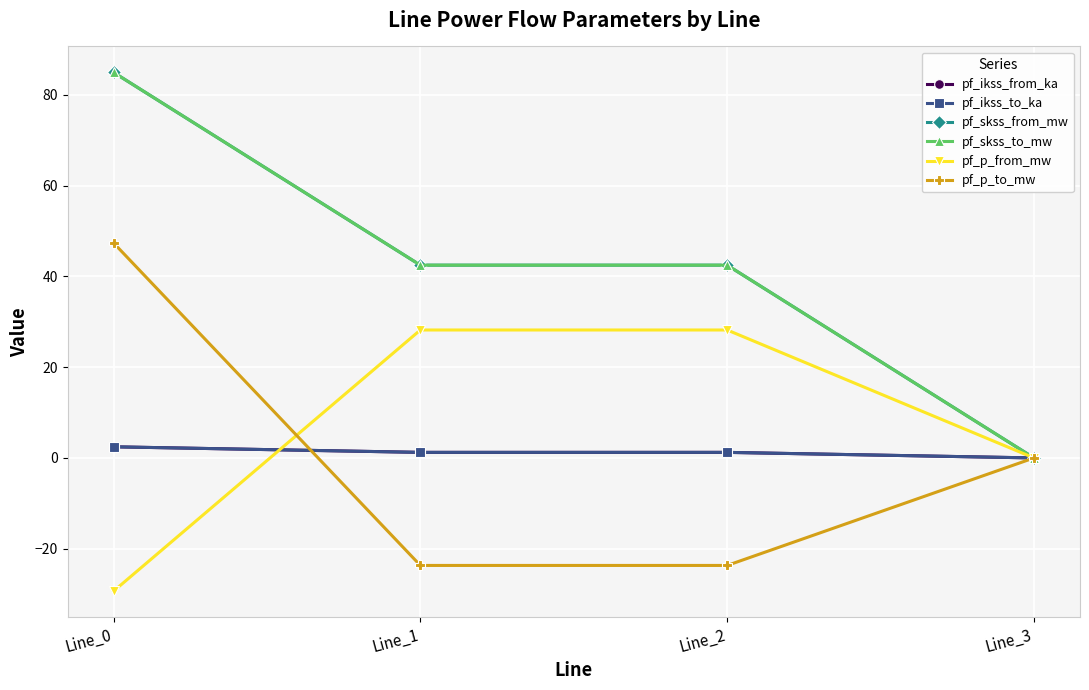

What is the value of the pf_p_to_mw point at the 1st from the left?

47.4